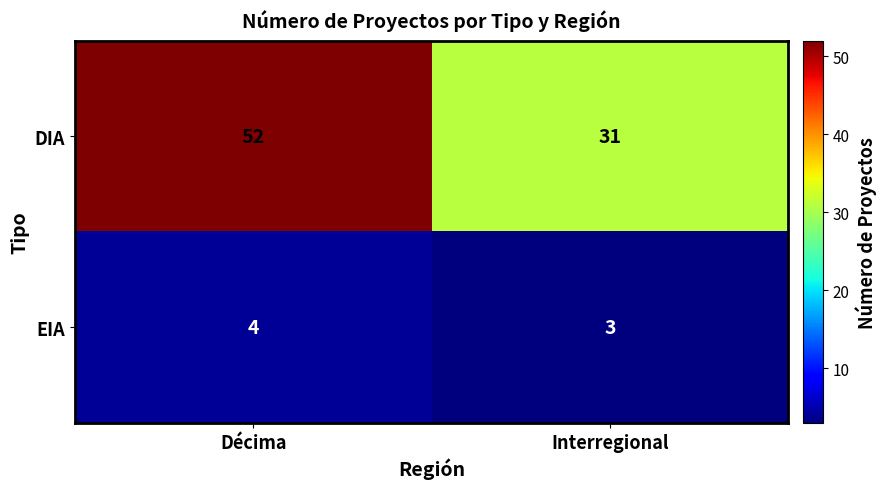

Reading left to right, transcribe all the data shown in this chart.

DIA: Décima=52	Interregional=31
EIA: Décima=4	Interregional=3